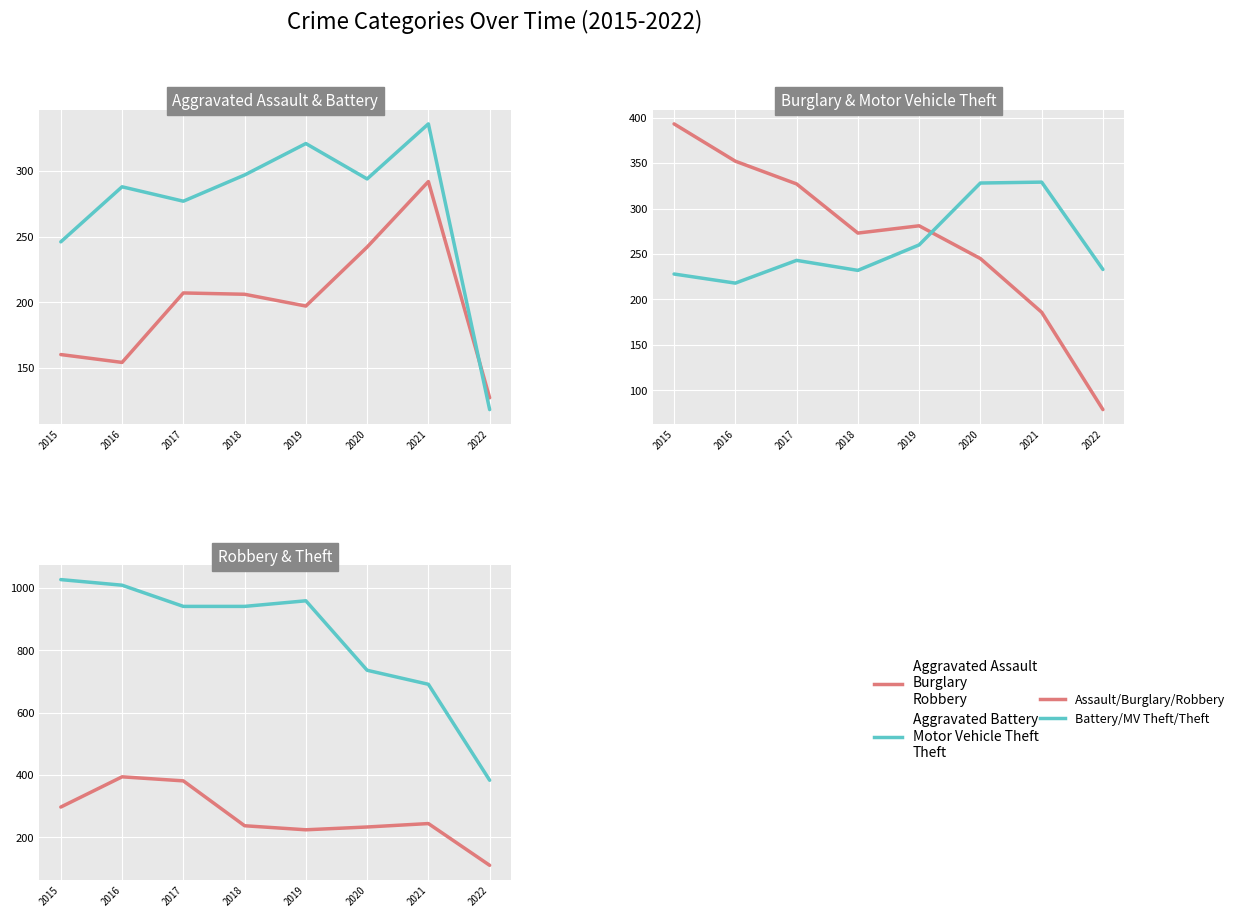

Does the chart display data point markers on the line(s)?

No